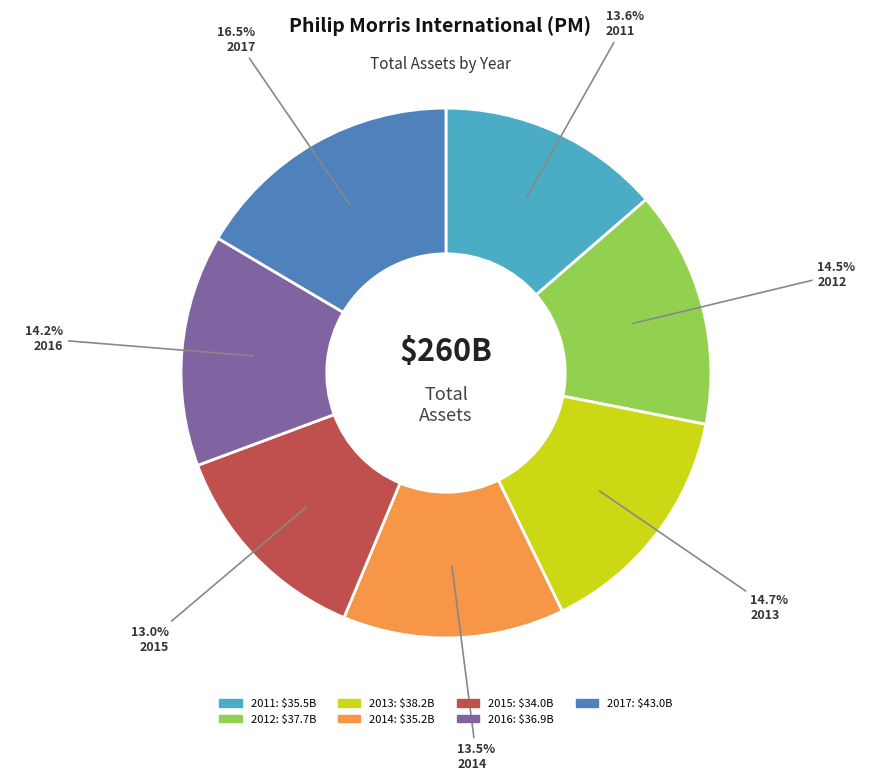

What portion of the pie excludes 2011?

86.4%